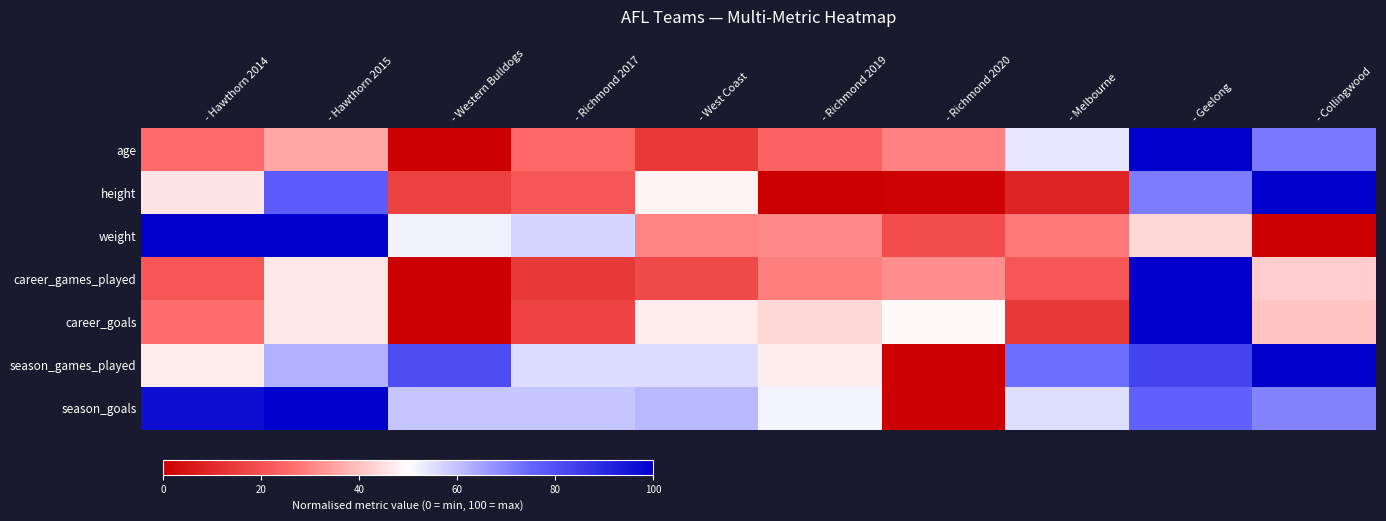

Reading left to right, extract all data points from this chart.

age: - Hawthorn 2014=25.7	- Hawthorn 2015=35.9	- Western Bulldogs=0.0	- Richmond 2017=25.2	- West Coast=13.7	- Richmond 2019=24.6	- Richmond 2020=29.4	- Melbourne=54.0	- Geelong=100.0	- Collingwood=71.8
height: - Hawthorn 2014=46.1	- Hawthorn 2015=77.7	- Western Bulldogs=16.1	- Richmond 2017=21.3	- West Coast=48.2	- Richmond 2019=0.0	- Richmond 2020=0.9	- Melbourne=9.2	- Geelong=71.1	- Collingwood=100.0
weight: - Hawthorn 2014=100.0	- Hawthorn 2015=99.5	- Western Bulldogs=52.3	- Richmond 2017=57.0	- West Coast=29.8	- Richmond 2019=30.7	- Richmond 2020=19.1	- Melbourne=28.2	- Geelong=43.6	- Collingwood=0.0
career_games_played: - Hawthorn 2014=21.3	- Hawthorn 2015=46.4	- Western Bulldogs=0.0	- Richmond 2017=14.2	- West Coast=18.2	- Richmond 2019=29.3	- Richmond 2020=31.3	- Melbourne=21.1	- Geelong=100.0	- Collingwood=42.1
career_goals: - Hawthorn 2014=26.4	- Hawthorn 2015=46.2	- Western Bulldogs=0.0	- Richmond 2017=16.7	- West Coast=47.0	- Richmond 2019=43.5	- Richmond 2020=48.9	- Melbourne=14.3	- Geelong=100.0	- Collingwood=40.6
season_games_played: - Hawthorn 2014=47.1	- Hawthorn 2015=62.6	- Western Bulldogs=80.9	- Richmond 2017=55.7	- West Coast=55.7	- Richmond 2019=47.1	- Richmond 2020=0.0	- Melbourne=73.7	- Geelong=83.1	- Collingwood=100.0
season_goals: - Hawthorn 2014=96.3	- Hawthorn 2015=100.0	- Western Bulldogs=59.4	- Richmond 2017=59.2	- West Coast=61.6	- Richmond 2019=51.6	- Richmond 2020=0.0	- Melbourne=55.4	- Geelong=76.4	- Collingwood=70.1